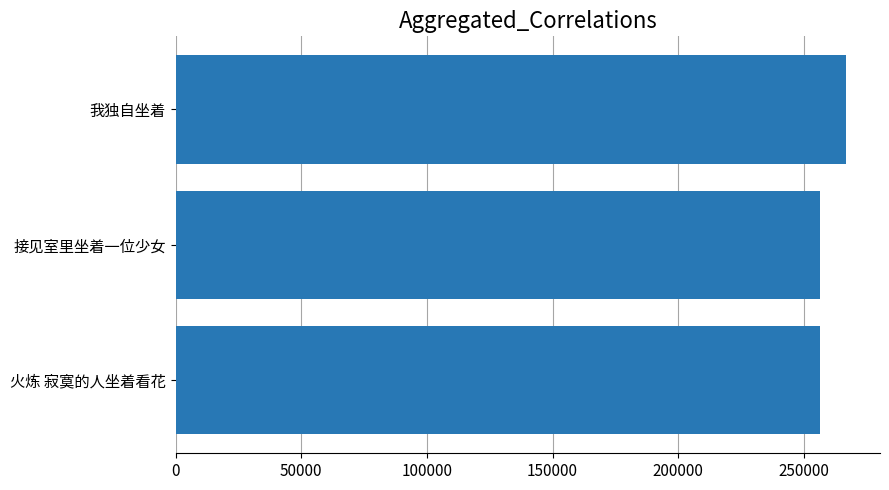

How many categories are shown in the chart?

3